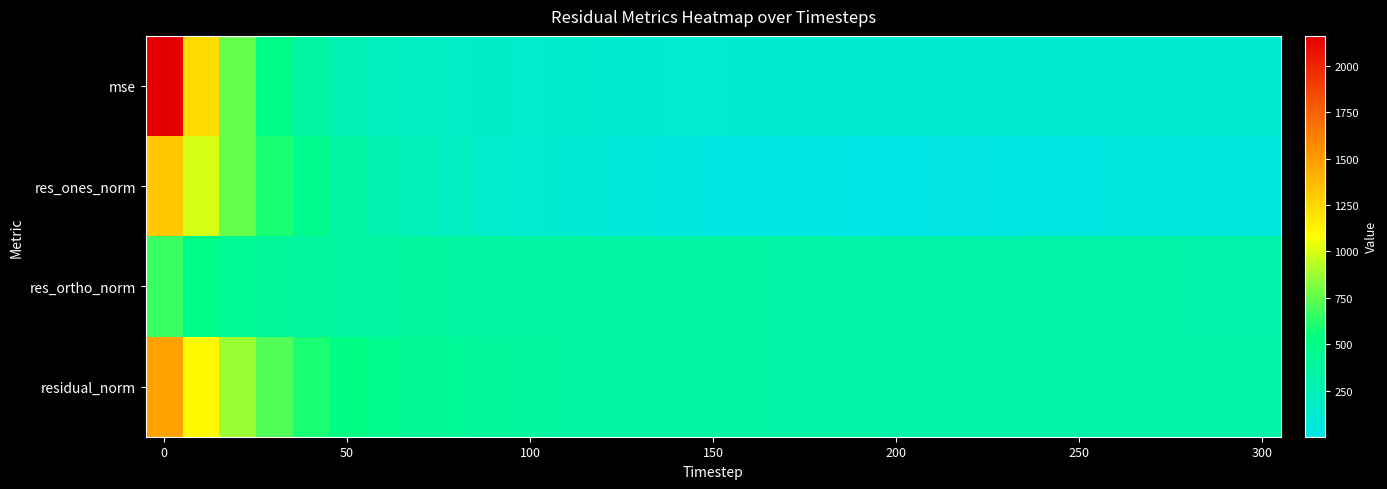

At how many categories does at least one series exceed 1029?

2